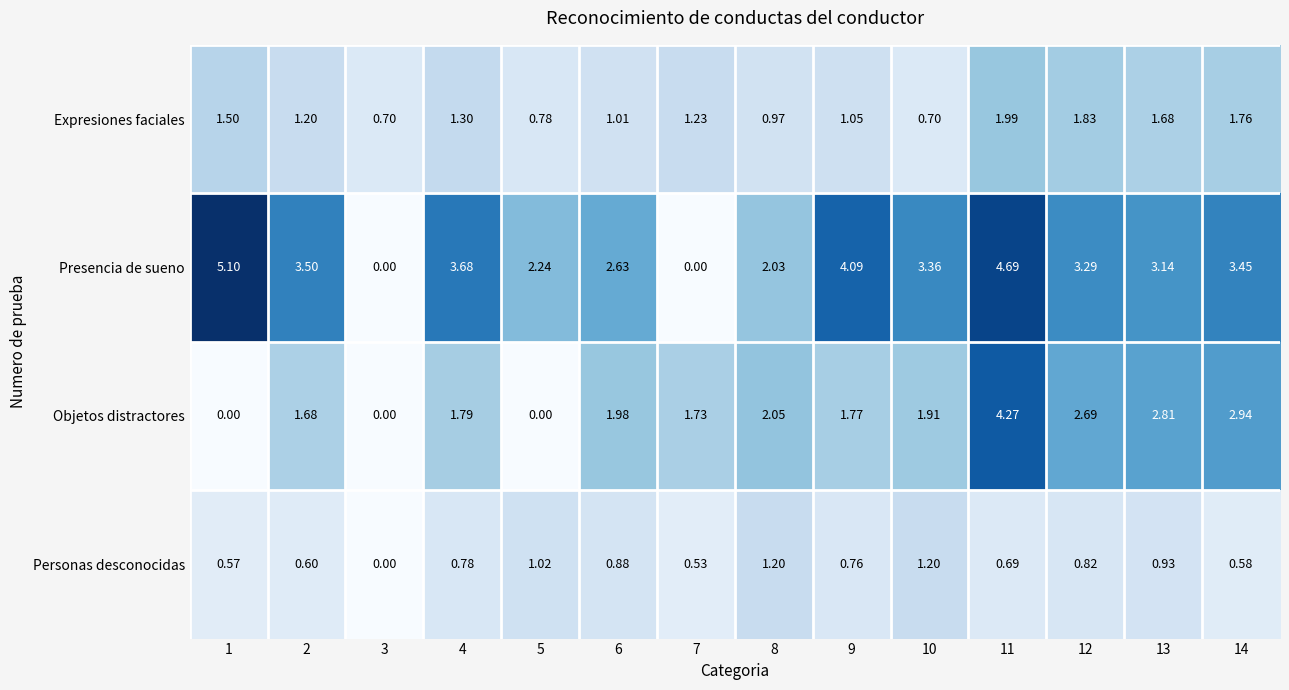

Between 6 and 9, which series saw the biggest shift?

Presencia de sueno